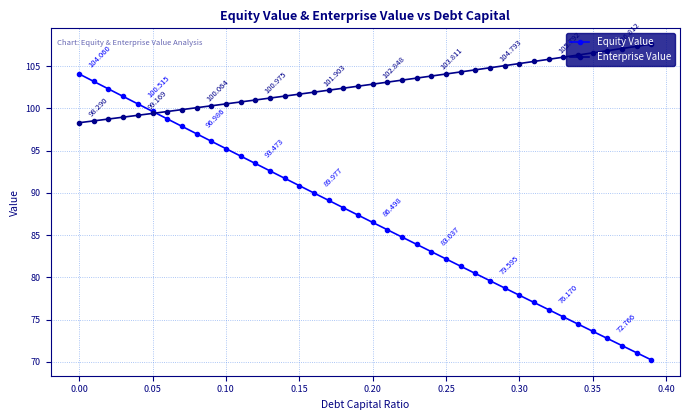

How many lines are shown in the chart?

2